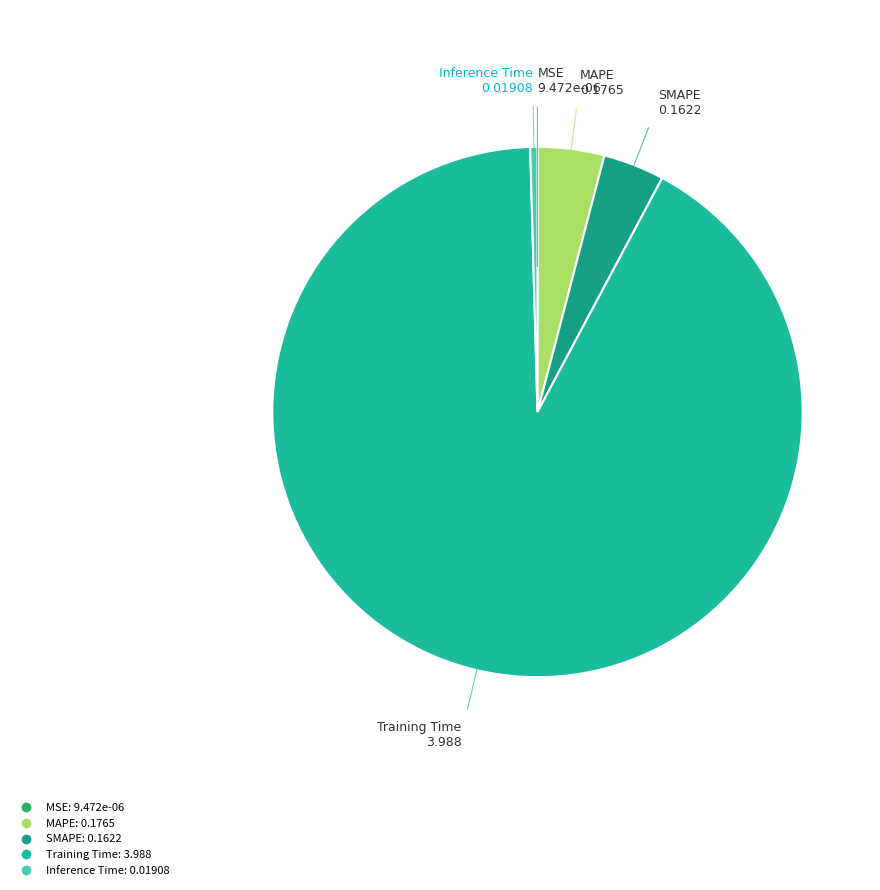

What is the largest slice in the pie chart?

Training Time